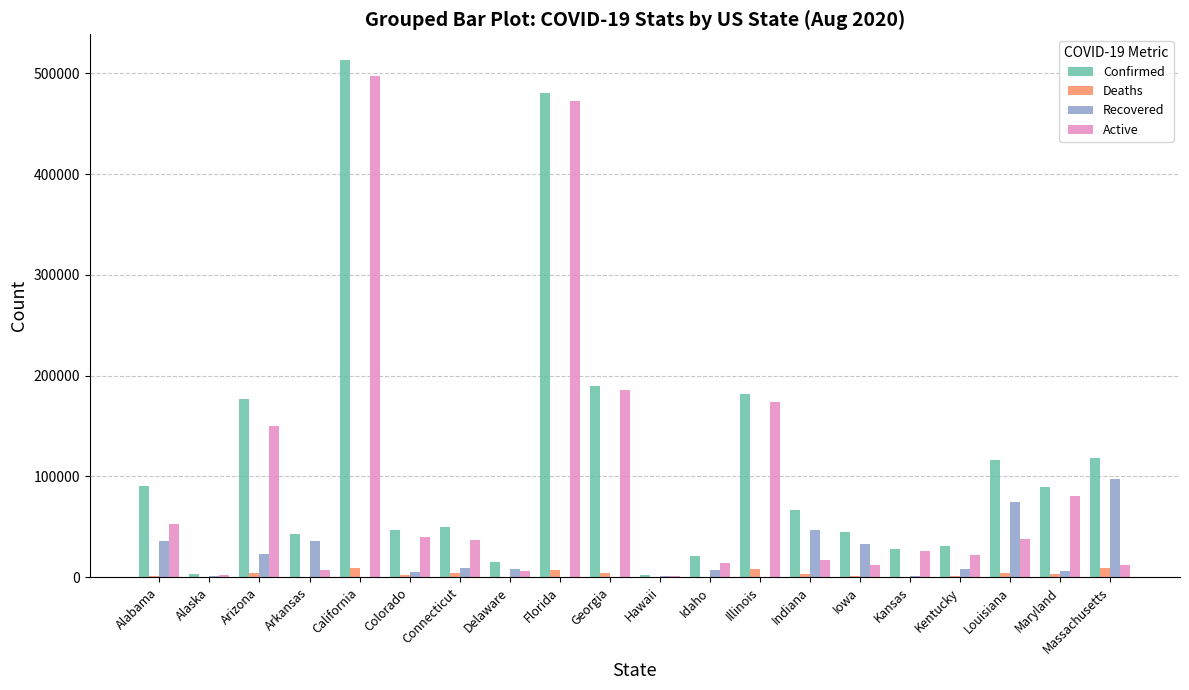

At which category is the sum across all series the highest?

California